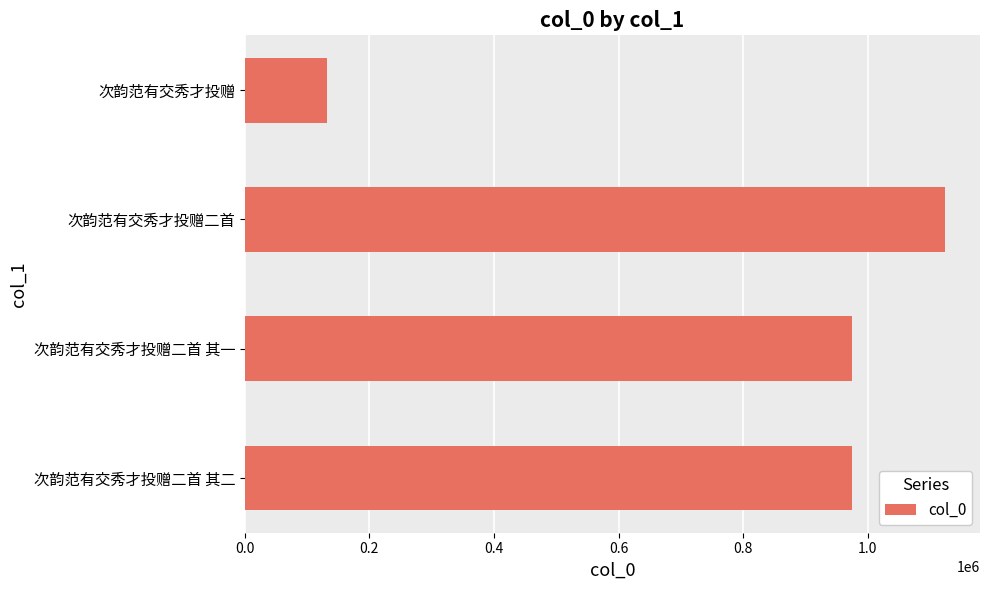

What value does the data have at 次韵范有交秀才投赠?

132408